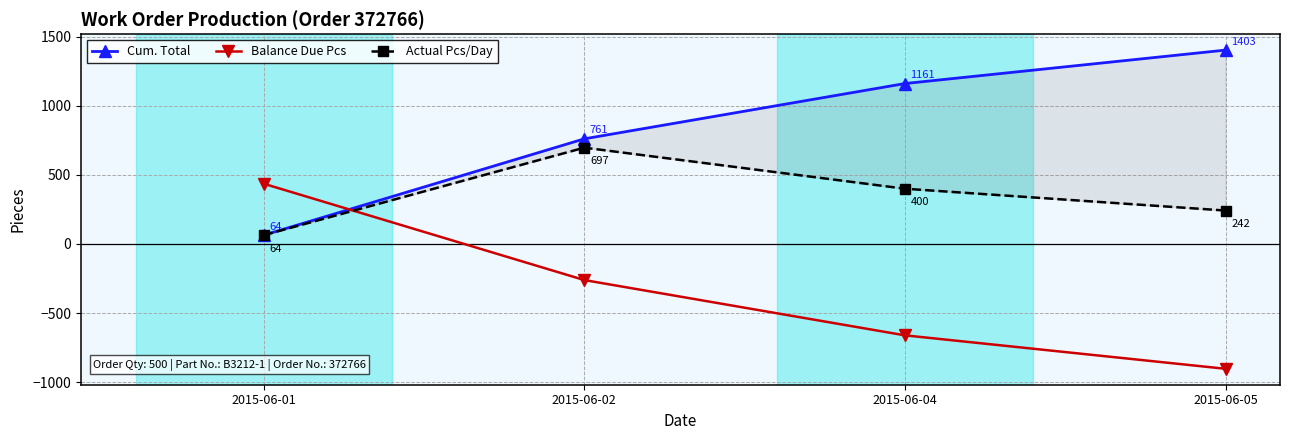

Reading left to right, extract all data points from this chart.

Cum. Total: 2015-06-01=64	2015-06-02=761	2015-06-04=1161	2015-06-05=1403
Balance Due Pcs: 2015-06-01=436	2015-06-02=-261	2015-06-04=-661	2015-06-05=-903
Actual Pcs/Day: 2015-06-01=64	2015-06-02=697	2015-06-04=400	2015-06-05=242